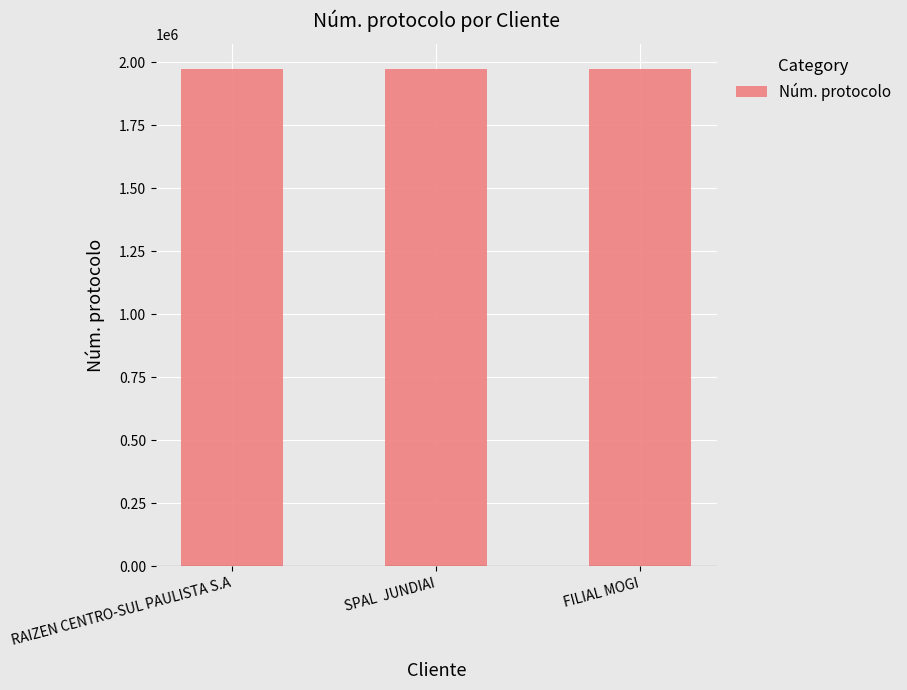

What is the difference between the values at FILIAL MOGI and RAIZEN CENTRO-SUL PAULISTA S.A?

27